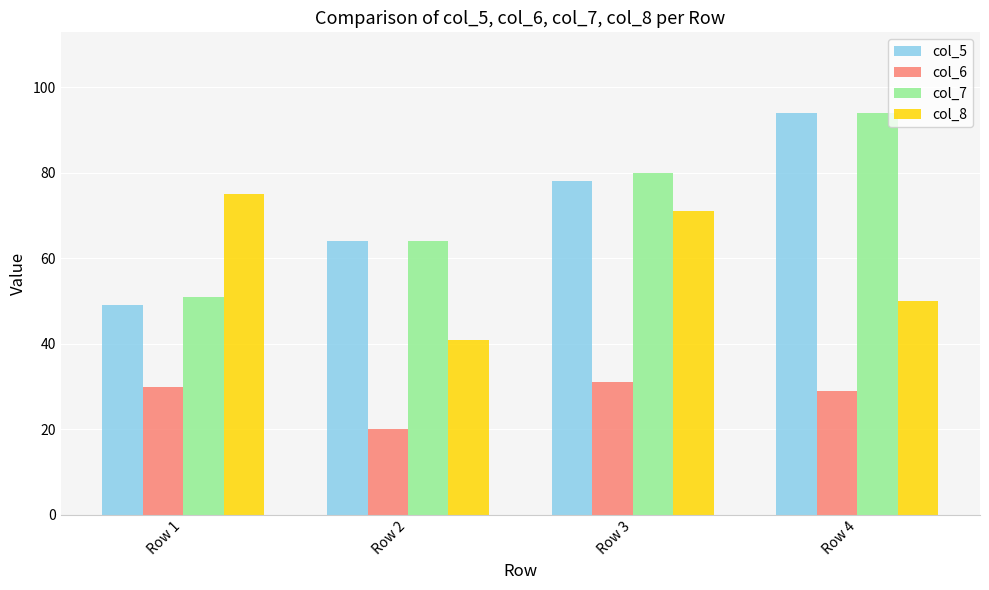

What is the difference between the col_5 values at Row 4 and Row 2?

30